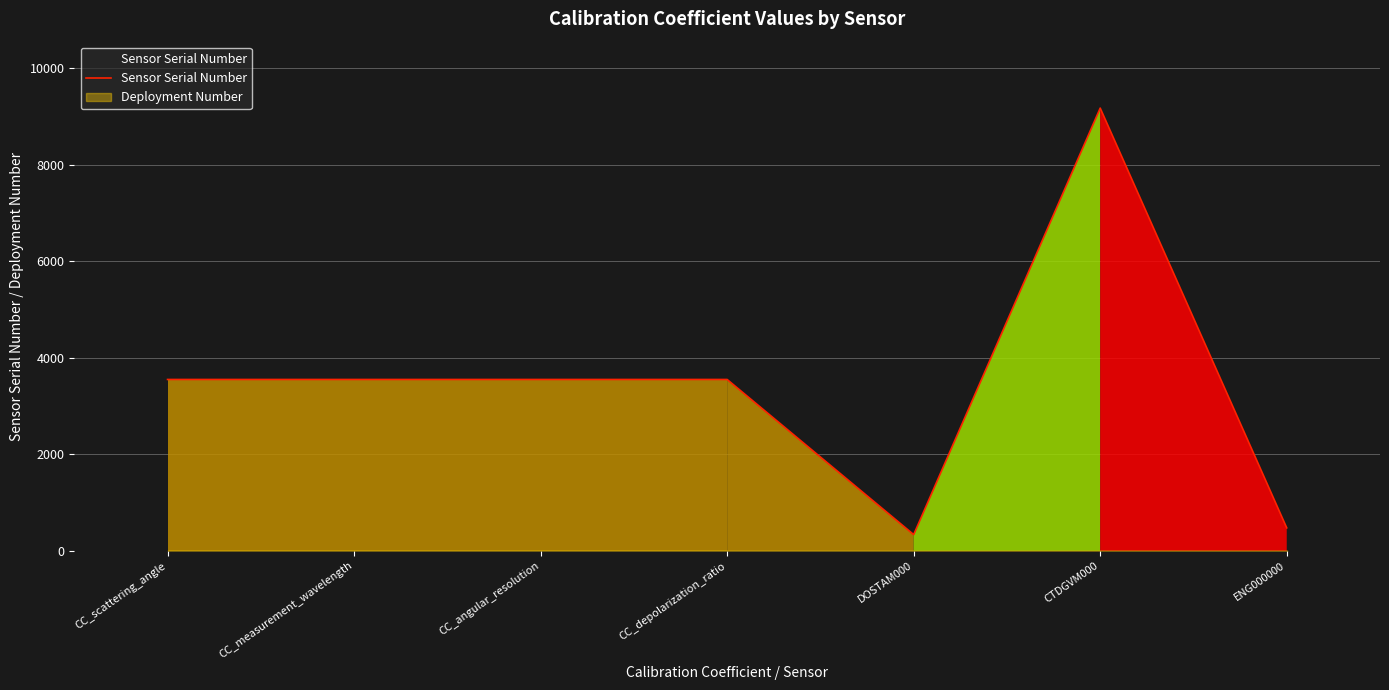

How many points are higher than both their immediate neighbors (excluding endpoints)?

1